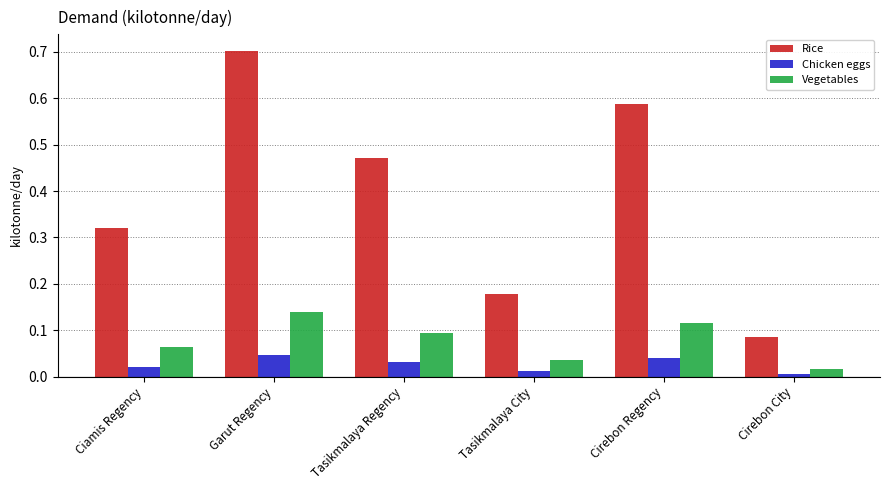

What is the highest value of the Rice series?

0.7